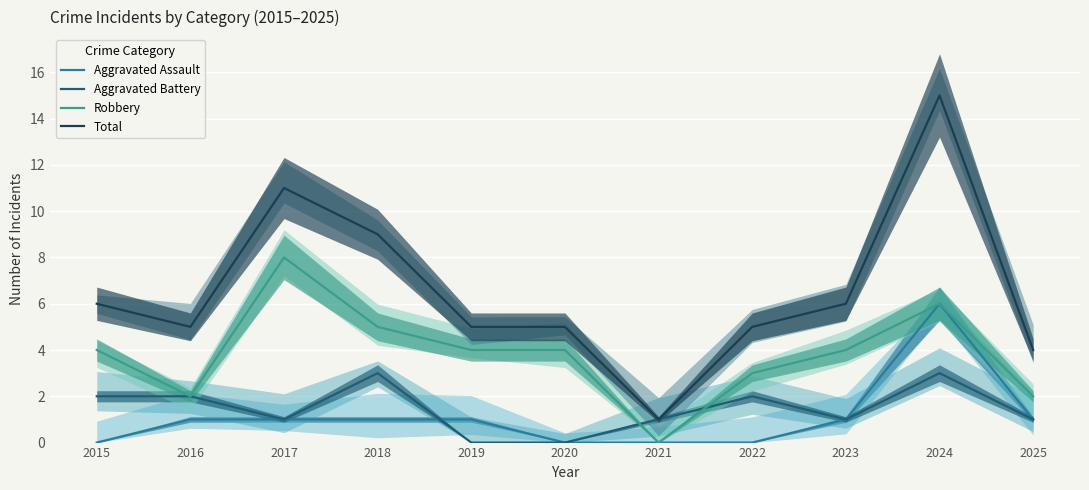

Which has a higher value, 2023 or 2020?

2023